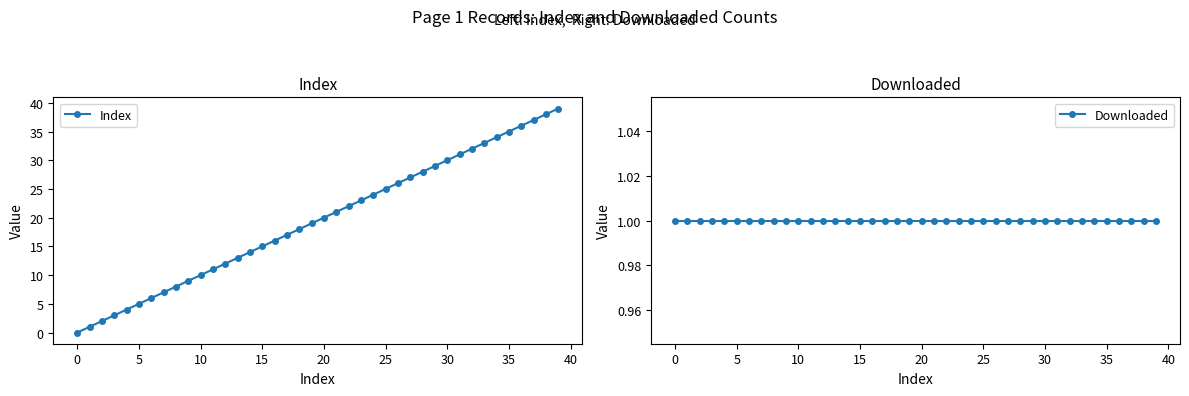

True or false: Downloaded and Index intersect in this chart.

False